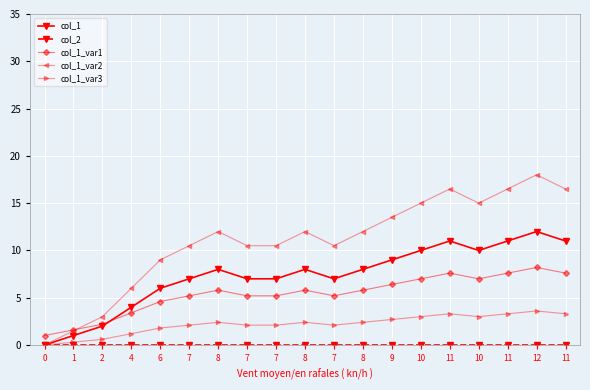

True or false: col_1_var2 has a value of 25.4 at 12.

False